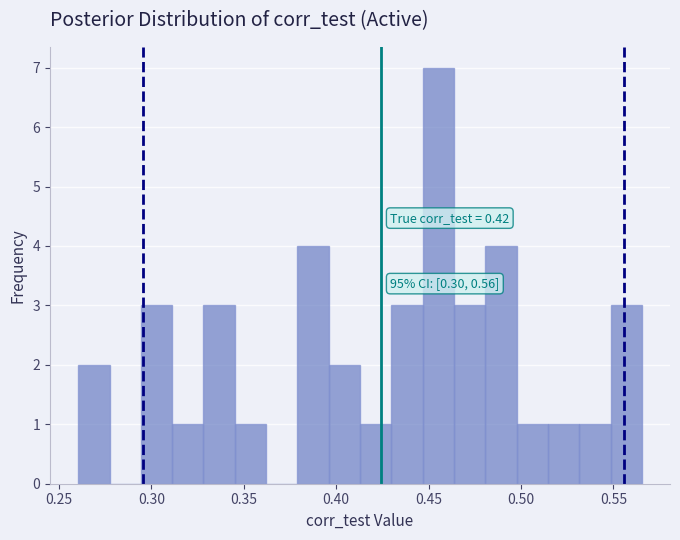

Around what value on the x-axis is the tallest bar? Give the approximate position of its centre, as read against the axis.

0.455